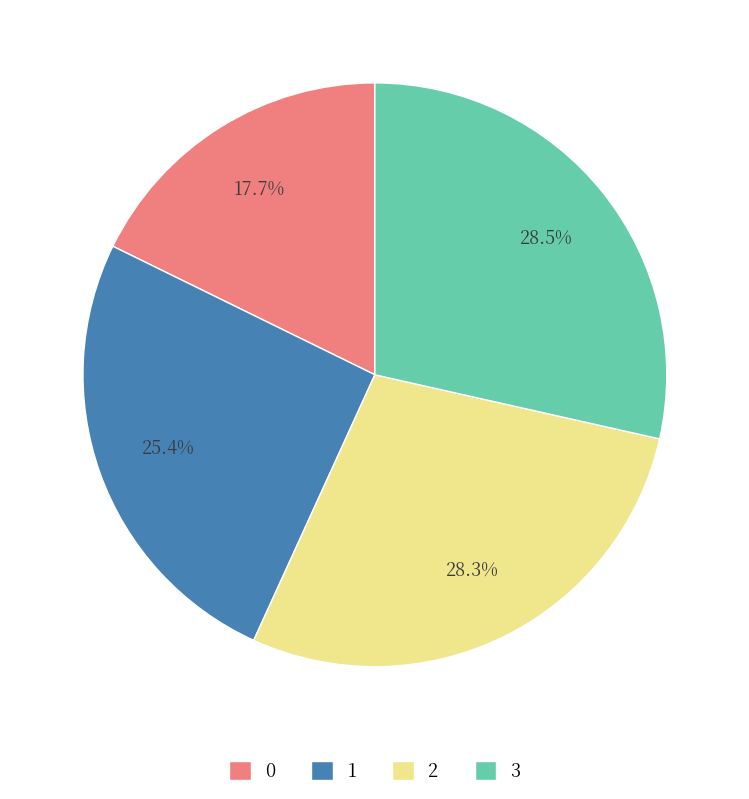

How much of the chart is everything except 1?

74.6%